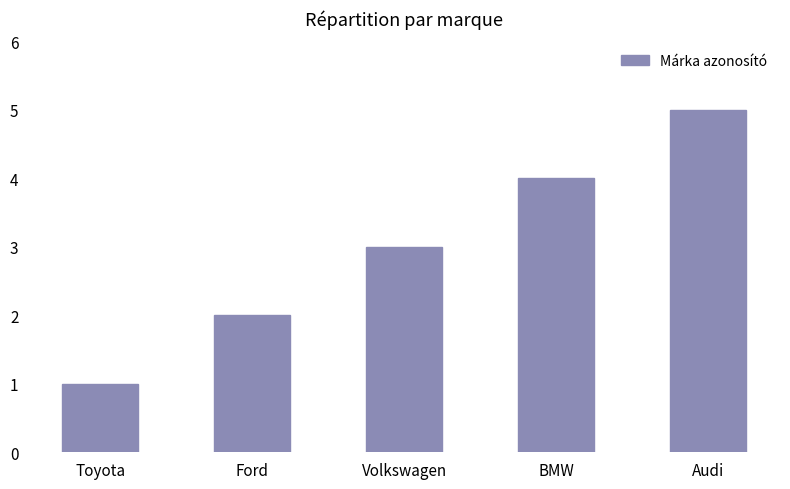

How many series are shown in this chart?

1